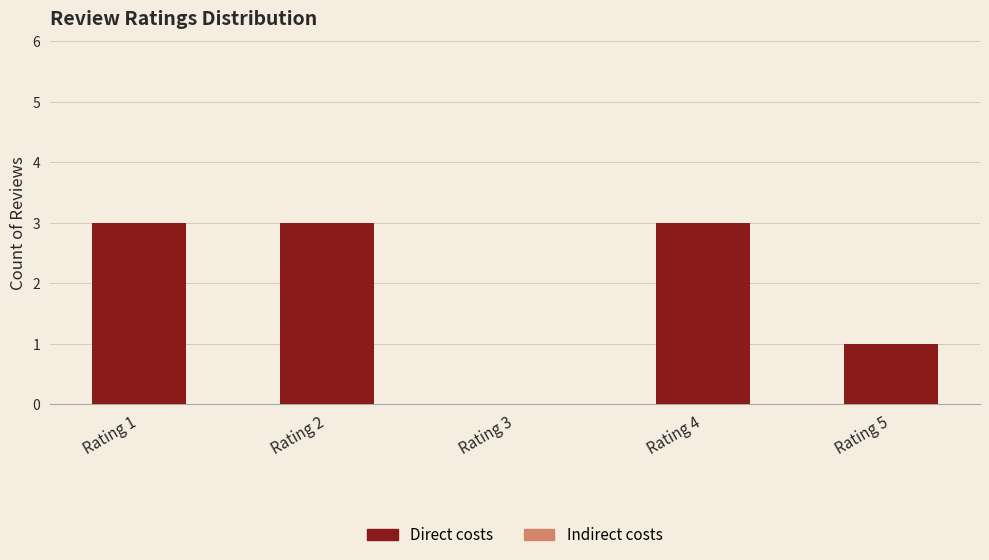

What is the greatest value displayed?

3